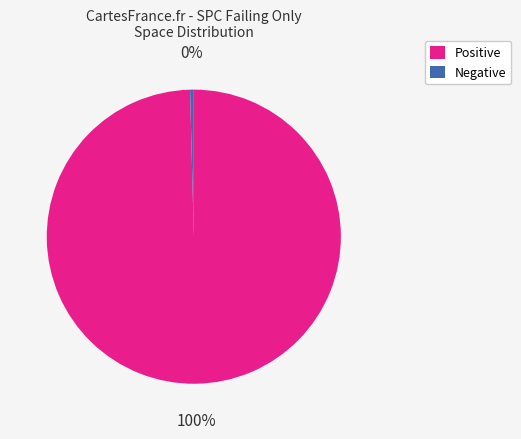

How many slices are in this pie chart?

2